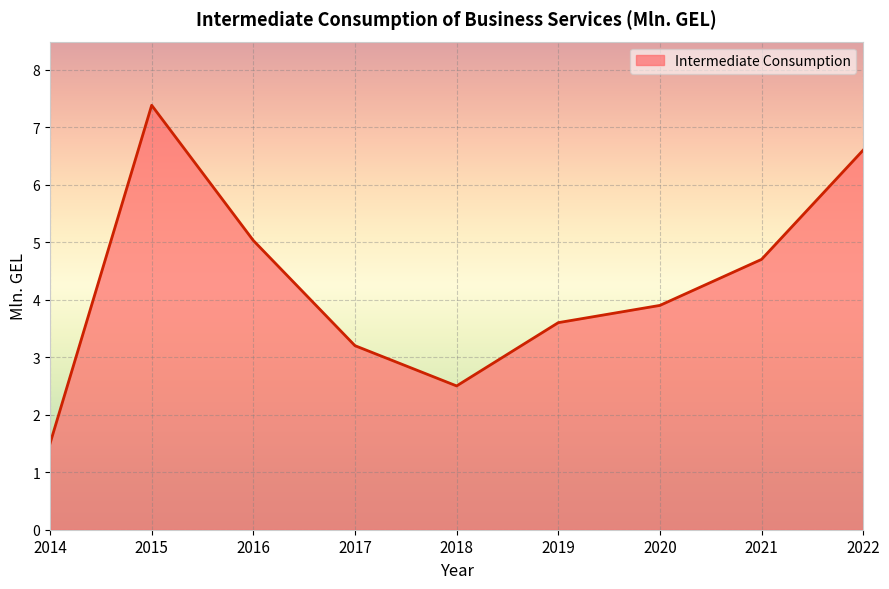

What is the minimum value shown in the chart?

1.5